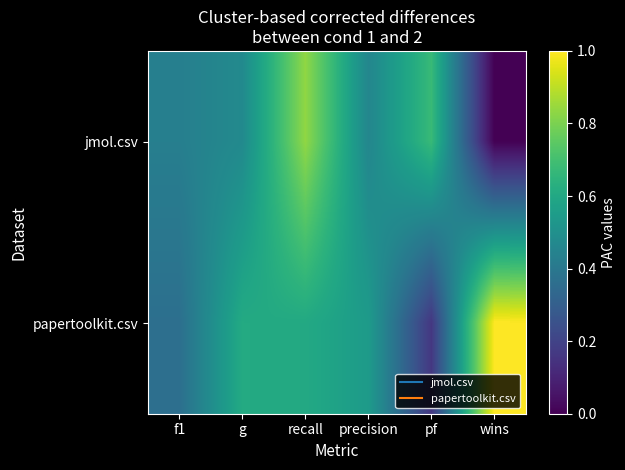

Reading right to left, transcribe all the data shown in this chart.

jmol.csv: wins=0.0	pf=0.7	precision=0.5	recall=0.8	g=0.5	f1=0.4
papertoolkit.csv: wins=1.0	pf=0.2	precision=0.5	recall=0.6	g=0.6	f1=0.4